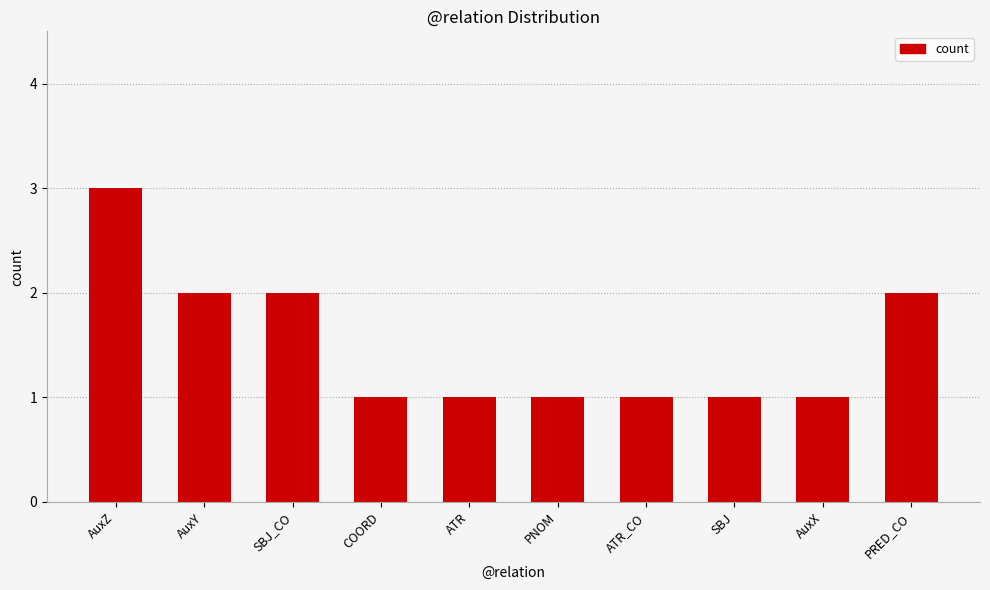

What is the minimum value shown in the chart?

1